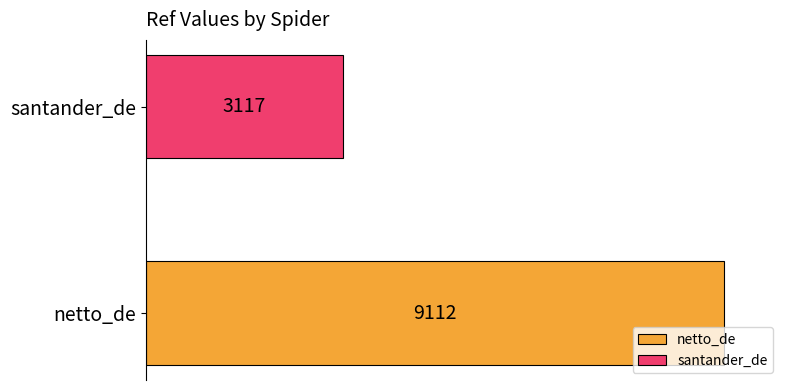

Rank the series by their maximum value, from highest to lowest.

netto_de, santander_de